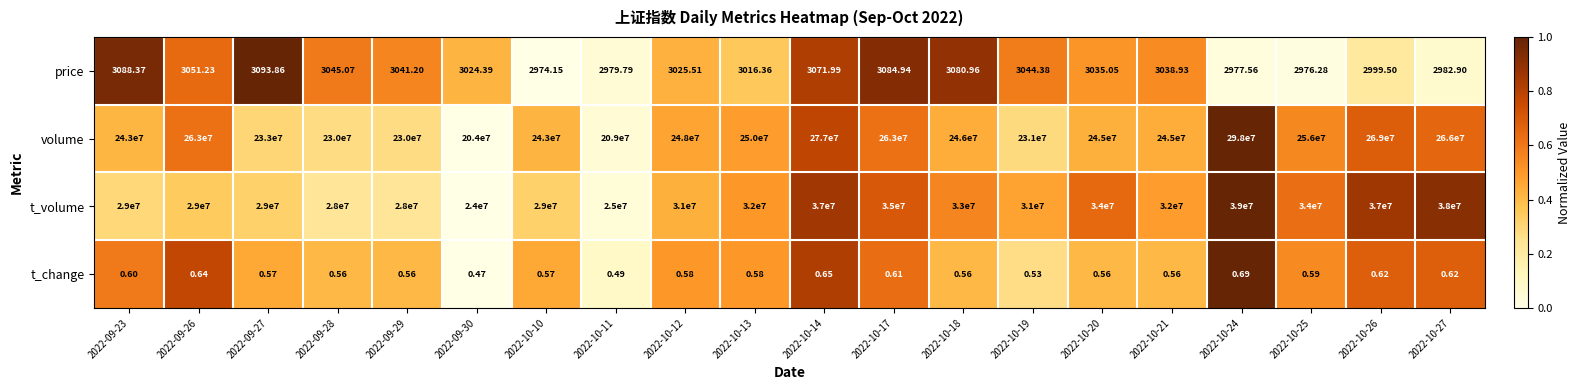

Between 2022-09-26 and 2022-10-13, which series saw the biggest shift?

volume